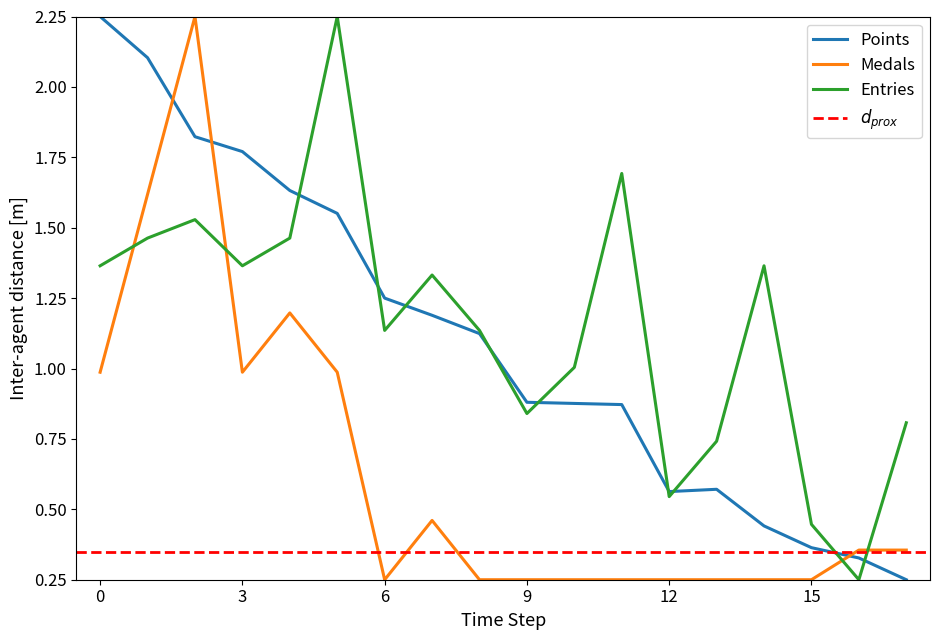

The Entries series shows 0.3 at 9. True or false?

False